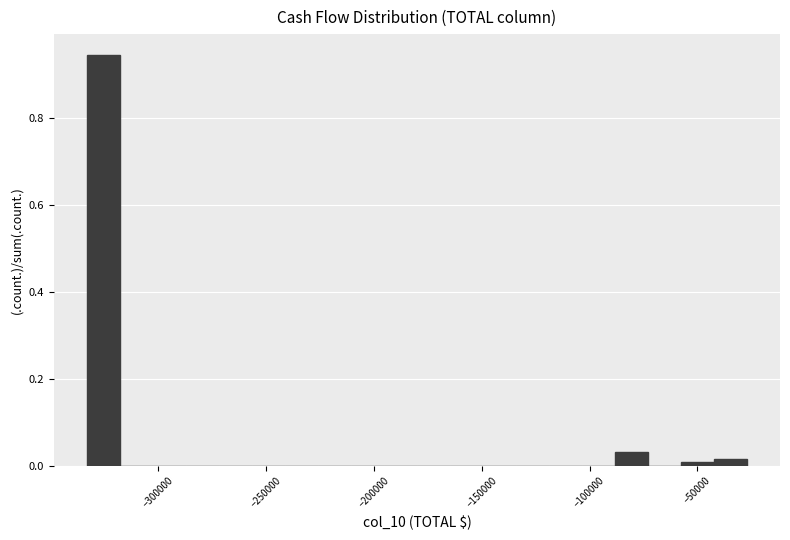

Read against the x-axis, roughly where is the centre of the tallest bar?

-325000